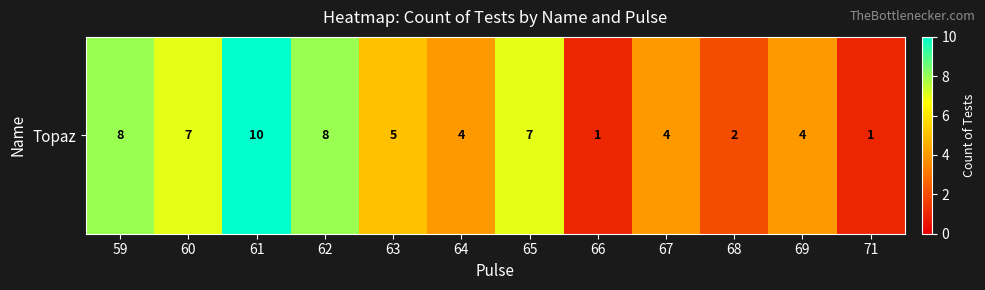

At which label is the value closest to 5?

63